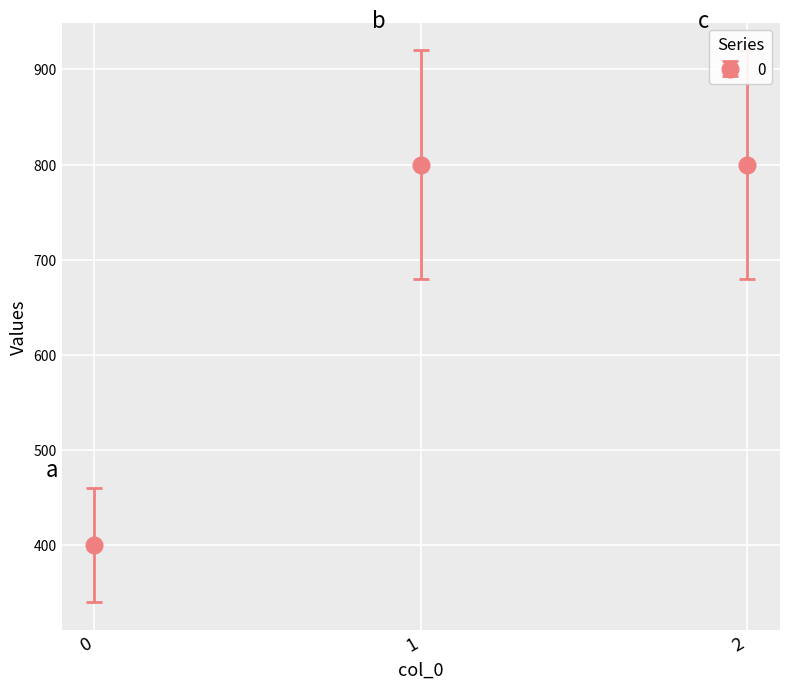

What is the minimum value shown in the chart?

400